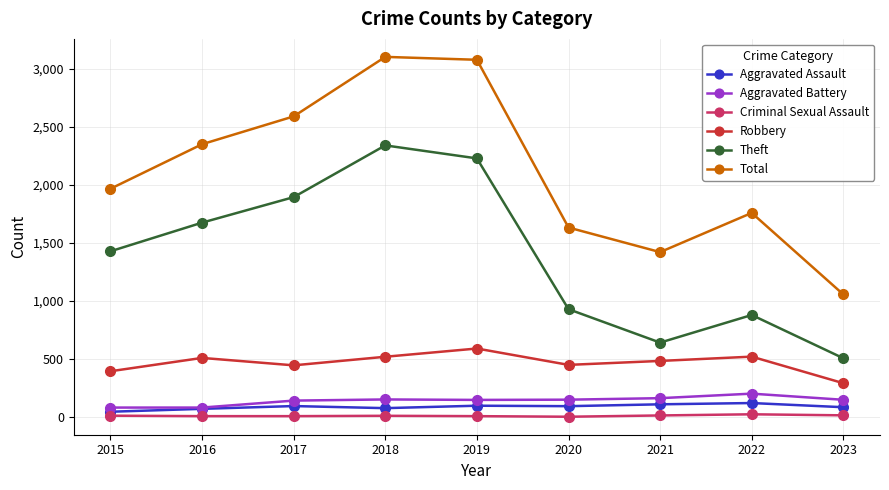

What is the greatest value displayed?

3105